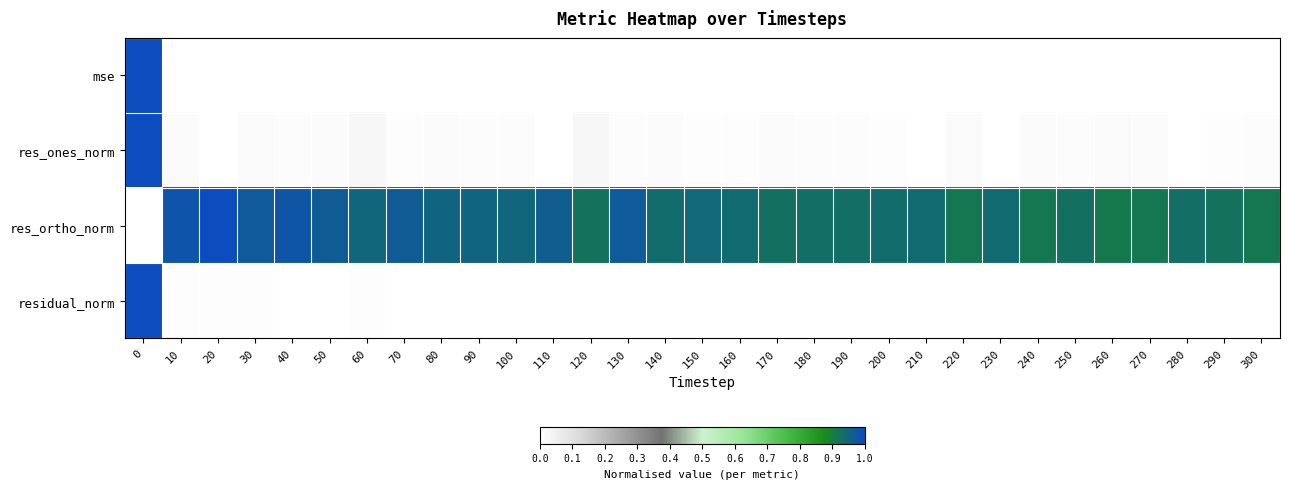

Reading right to left, extract all data points from this chart.

mse: 300=0.0	290=0.0	280=0.0	270=0.0	260=0.0	250=0.0	240=0.0	230=0.0	220=0.0	210=0.0	200=0.0	190=0.0	180=0.0	170=0.0	160=0.0	150=0.0	140=0.0	130=0.0	120=0.0	110=0.0	100=0.0	90=0.0	80=0.0	70=0.0	60=0.0	50=0.0	40=0.0	30=0.0	20=0.0	10=0.0	0=1.0
res_ones_norm: 300=0.0	290=0.0	280=0.0	270=0.0	260=0.0	250=0.0	240=0.0	230=0.0	220=0.0	210=0.0	200=0.0	190=0.0	180=0.0	170=0.0	160=0.0	150=0.0	140=0.0	130=0.0	120=0.0	110=0.0	100=0.0	90=0.0	80=0.0	70=0.0	60=0.0	50=0.0	40=0.0	30=0.0	20=0.0	10=0.0	0=1.0
res_ortho_norm: 300=0.9	290=0.9	280=0.9	270=0.9	260=0.9	250=0.9	240=0.9	230=0.9	220=0.9	210=0.9	200=0.9	190=0.9	180=0.9	170=0.9	160=0.9	150=0.9	140=0.9	130=1.0	120=0.9	110=1.0	100=0.9	90=1.0	80=1.0	70=1.0	60=0.9	50=1.0	40=1.0	30=1.0	20=1.0	10=1.0	0=0.0
residual_norm: 300=0.0	290=0.0	280=0.0	270=0.0	260=0.0	250=0.0	240=0.0	230=0.0	220=0.0	210=0.0	200=0.0	190=0.0	180=0.0	170=0.0	160=0.0	150=0.0	140=0.0	130=0.0	120=0.0	110=0.0	100=0.0	90=0.0	80=0.0	70=0.0	60=0.0	50=0.0	40=0.0	30=0.0	20=0.0	10=0.0	0=1.0